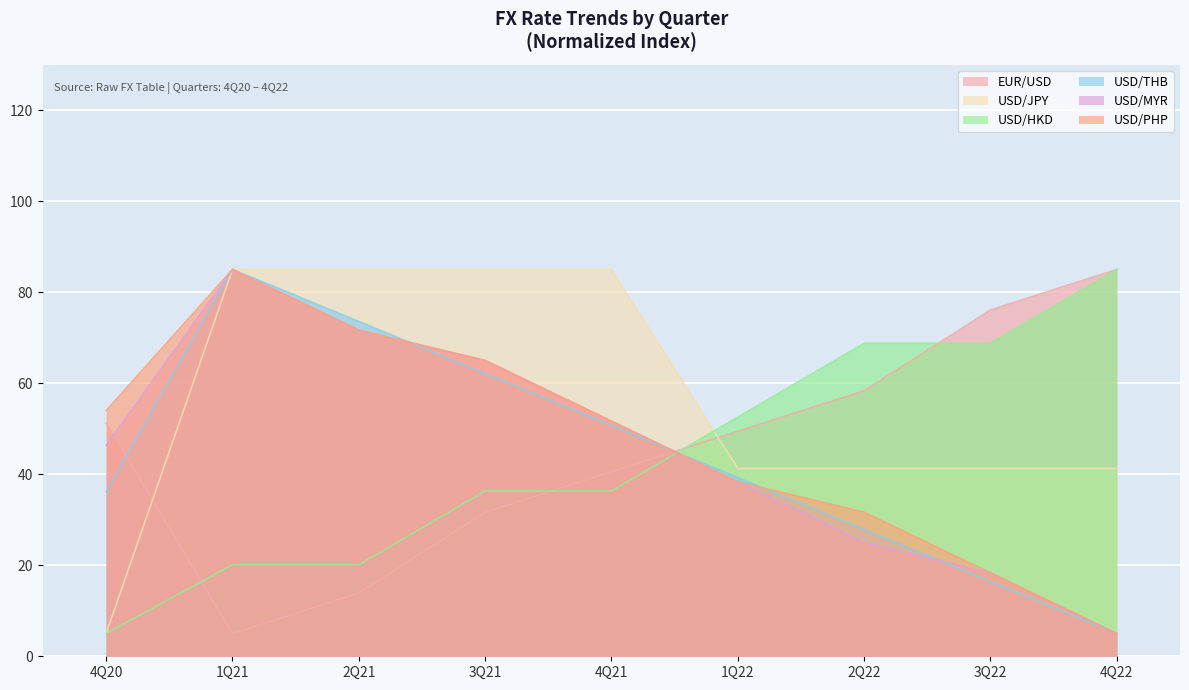

Which series ends up on top after the final intersection of EUR/USD and USD/THB?

EUR/USD